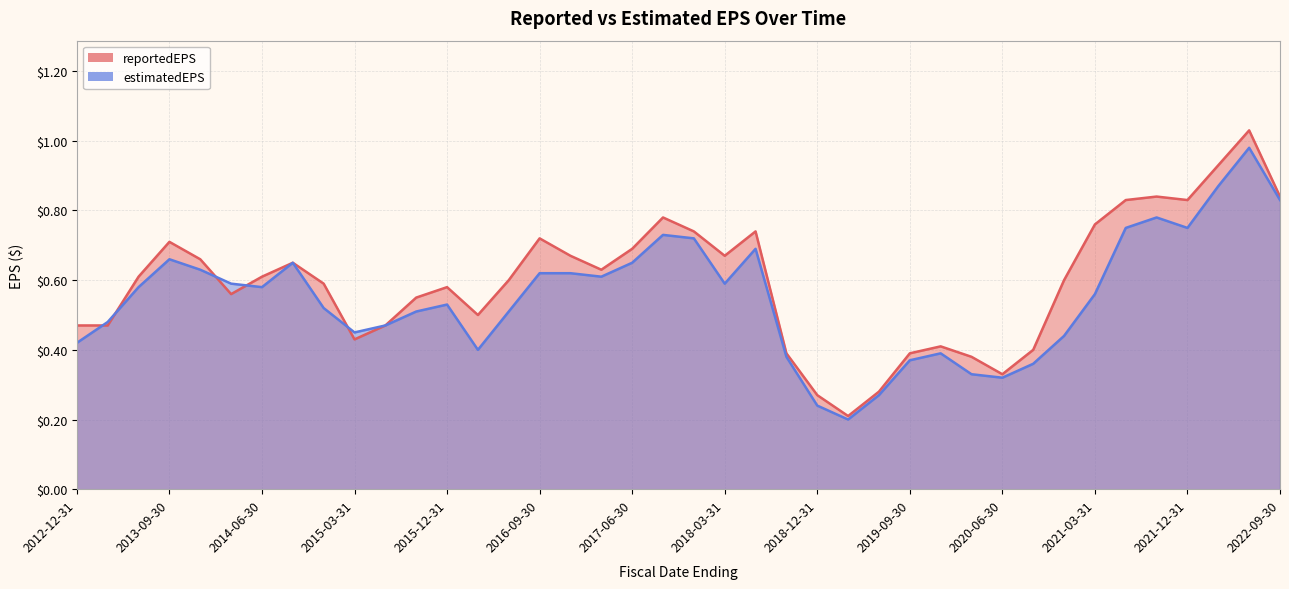

Which series has the largest range (max minus min)?

reportedEPS